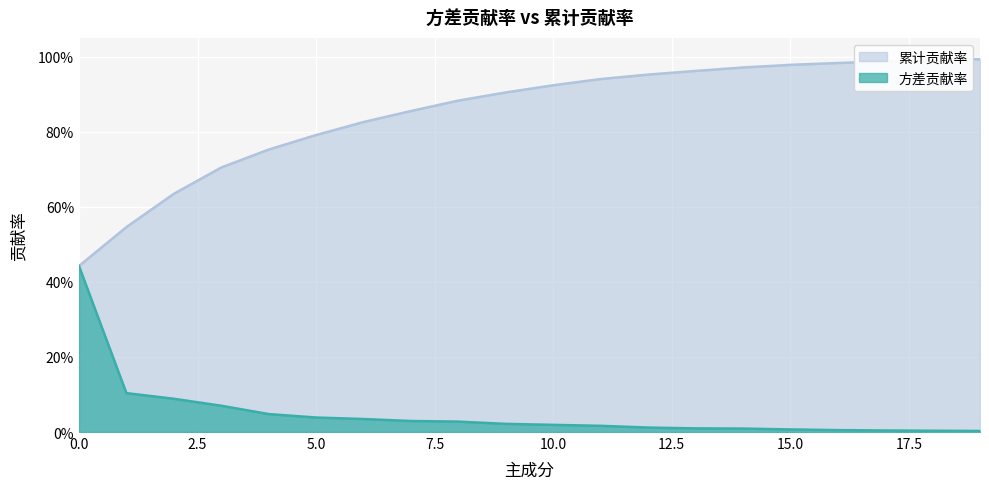

The 累计贡献率 series shows 1.0 at 12. True or false?

True